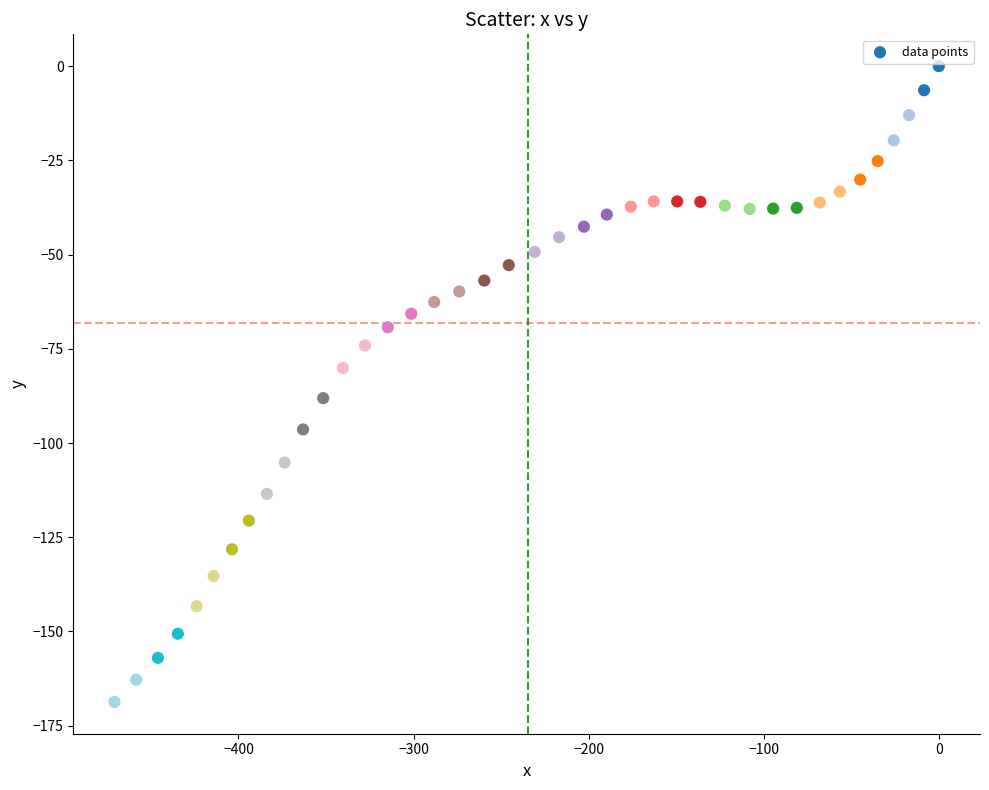

What is the range of Y values (max minus min)?

168.7